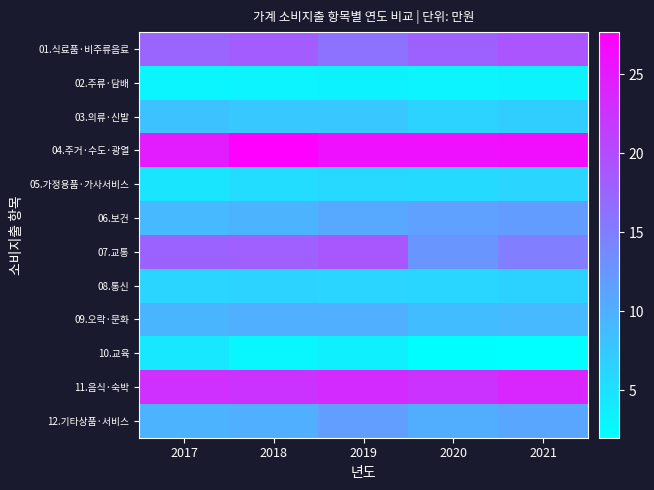

Reading right to left, transcribe all the data shown in this chart.

01.식료품·비주류음료: 2021=19.0	2020=17.8	2019=16.2	2018=18.4	2017=17.4
02.주류·담배: 2021=3.3	2020=3.1	2019=3.3	2018=3.2	2017=3.0
03.의류·신발: 2021=7.0	2020=6.5	2019=7.7	2018=7.5	2017=8.2
04.주거·수도·광열: 2021=26.3	2020=26.0	2019=26.0	2018=27.7	2017=24.9
05.가정용품·가사서비스: 2021=6.2	2020=5.8	2019=5.9	2018=5.4	2017=4.7
06.보건: 2021=12.0	2020=11.5	2019=10.8	2018=9.7	2017=9.0
07.교통: 2021=15.0	2020=12.7	2019=18.9	2018=18.1	2017=17.7
08.통신: 2021=6.6	2020=6.2	2019=6.2	2018=6.5	2017=6.3
09.오락·문화: 2021=9.1	2020=8.6	2019=10.1	2018=10.1	2017=9.4
10.교육: 2021=2.0	2020=2.2	2019=3.5	2018=2.8	2017=4.3
11.음식·숙박: 2021=23.8	2020=22.5	2019=23.3	2018=22.5	2017=22.8
12.기타상품·서비스: 2021=11.0	2020=10.2	2019=11.8	2018=10.1	2017=9.6